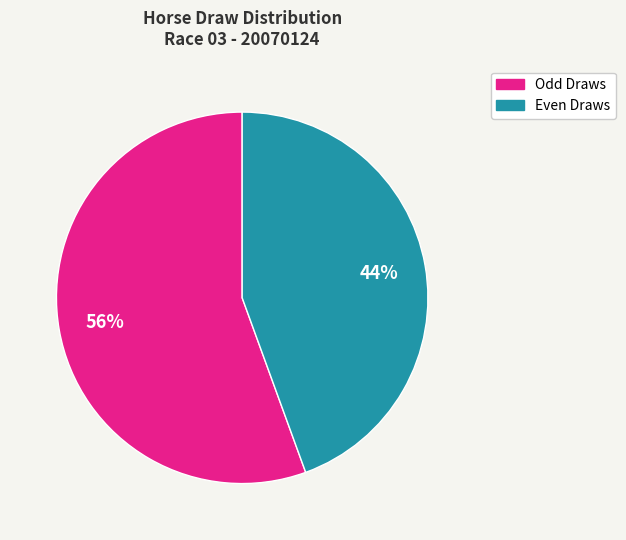

Is there any slice that represents more than half of the pie?

Yes